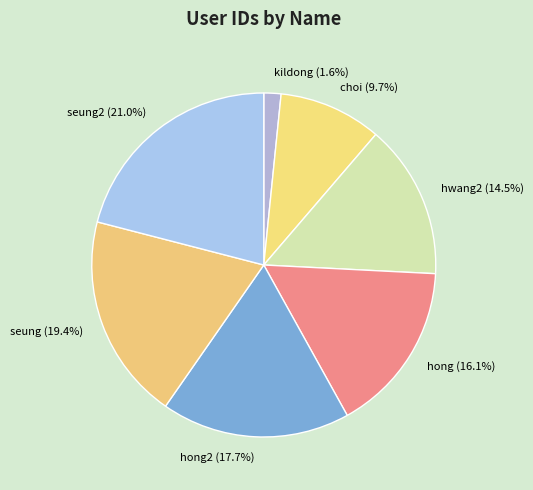

Combined, what portion of the pie is seung (19.4%) and hong (16.1%)?

35.5%